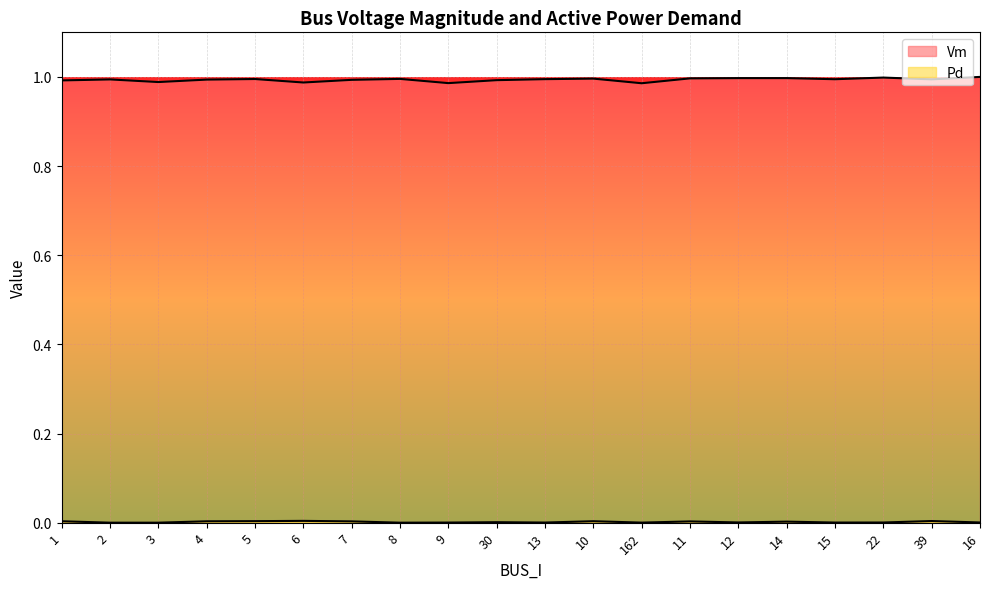

Which has a higher value, 7 or 2?

2